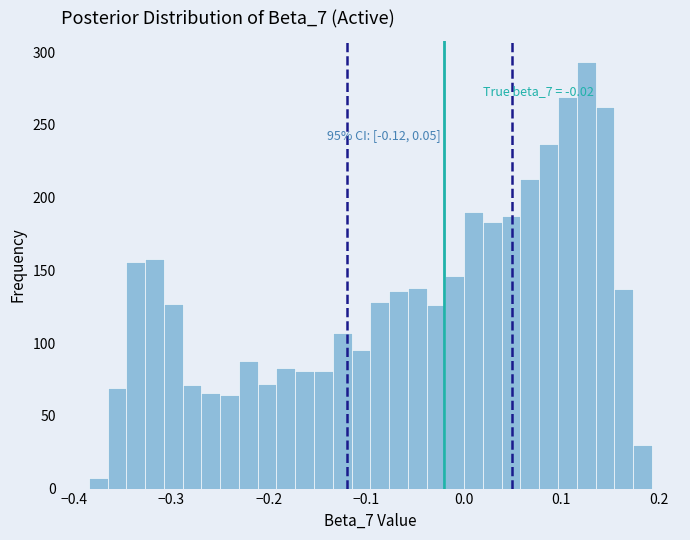

Around what value on the x-axis is the tallest bar? Give the approximate position of its centre, as read against the axis.

0.13